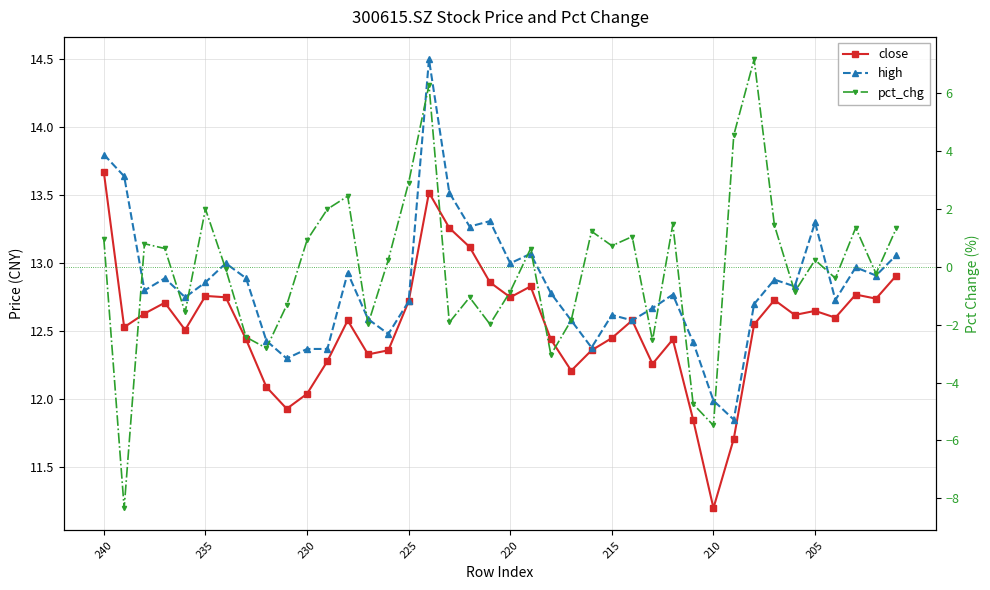

At 36, list the series in order from largest to smallest.

high, close, pct_chg